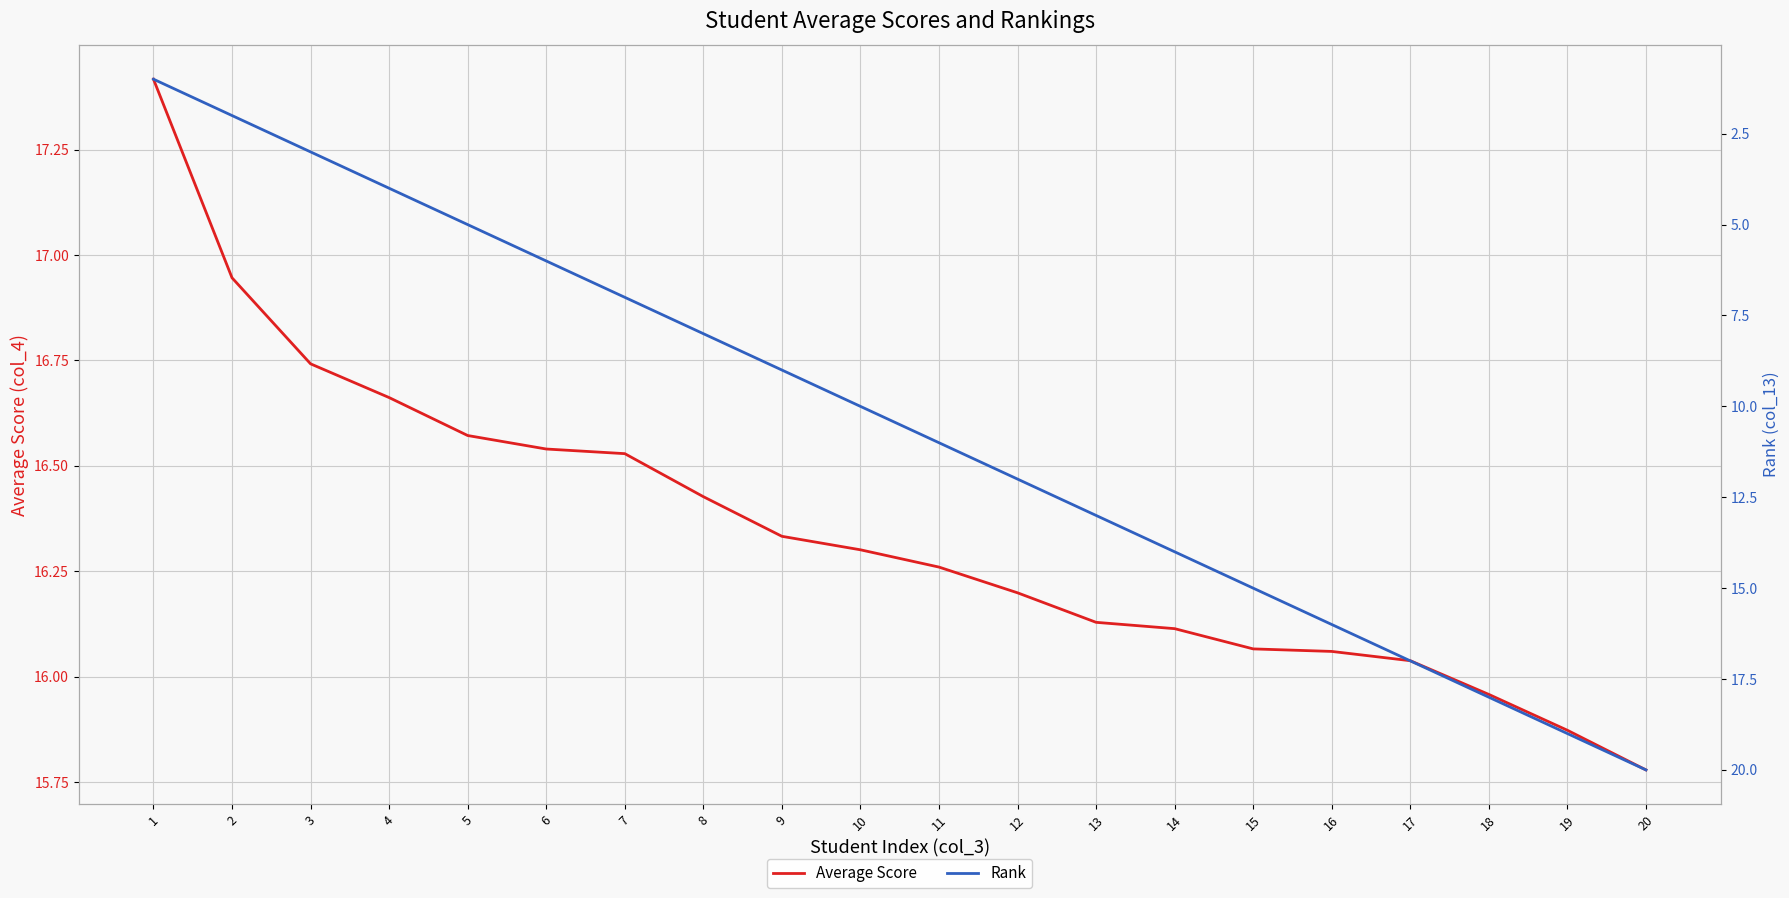

The Average Score series shows 3.7 at 5. True or false?

False